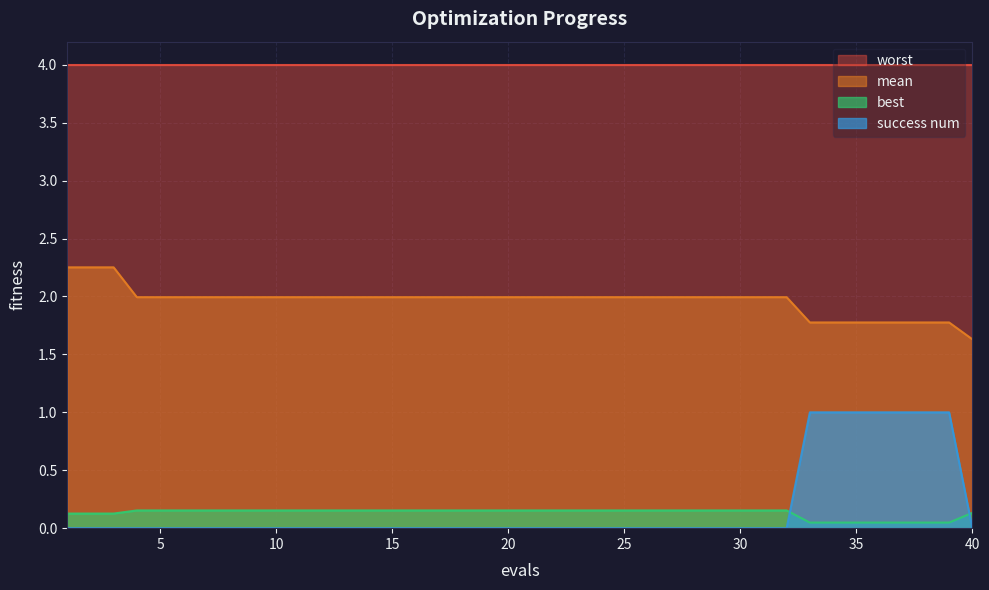

Count the number of categories in the chart.

40